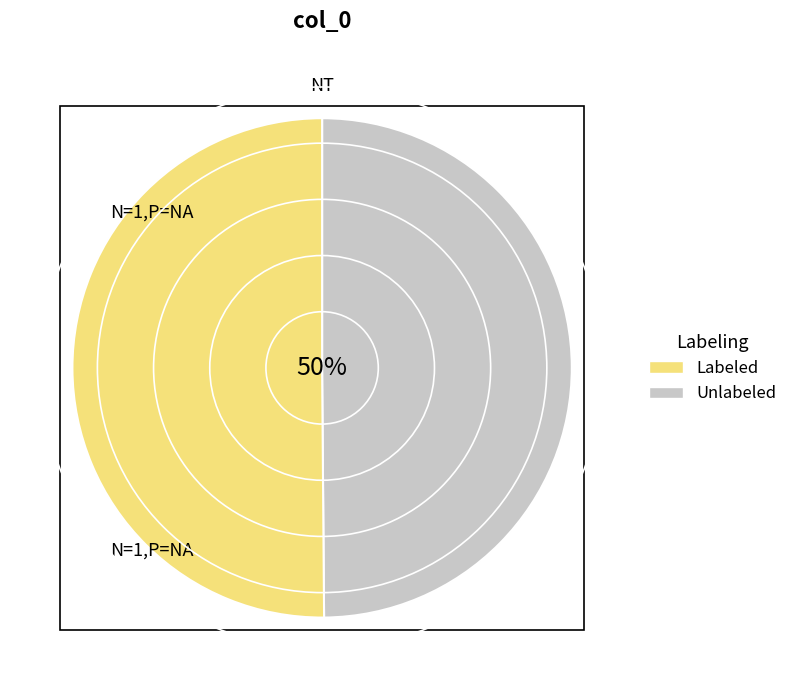

To the nearest percent, what is the average slice percentage?

50%